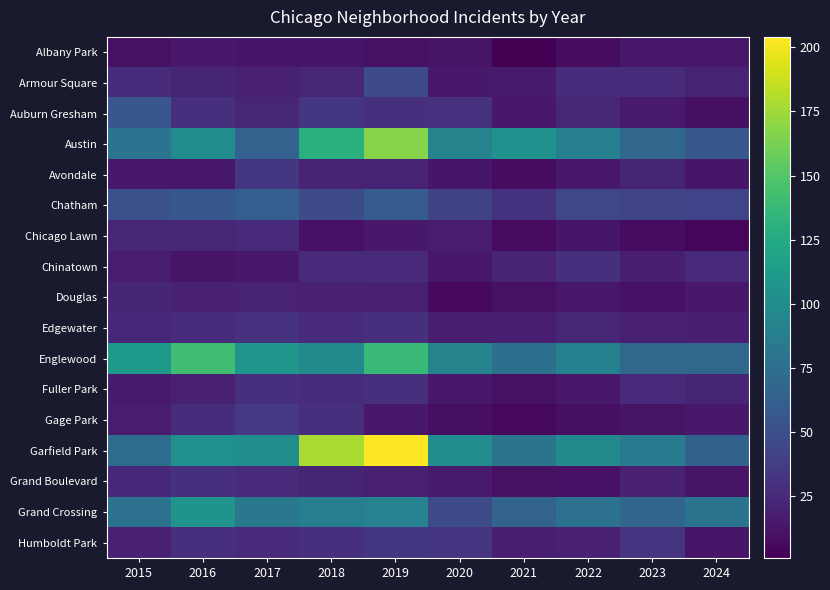

What is the spread (max minus min) of values at 2019?

194